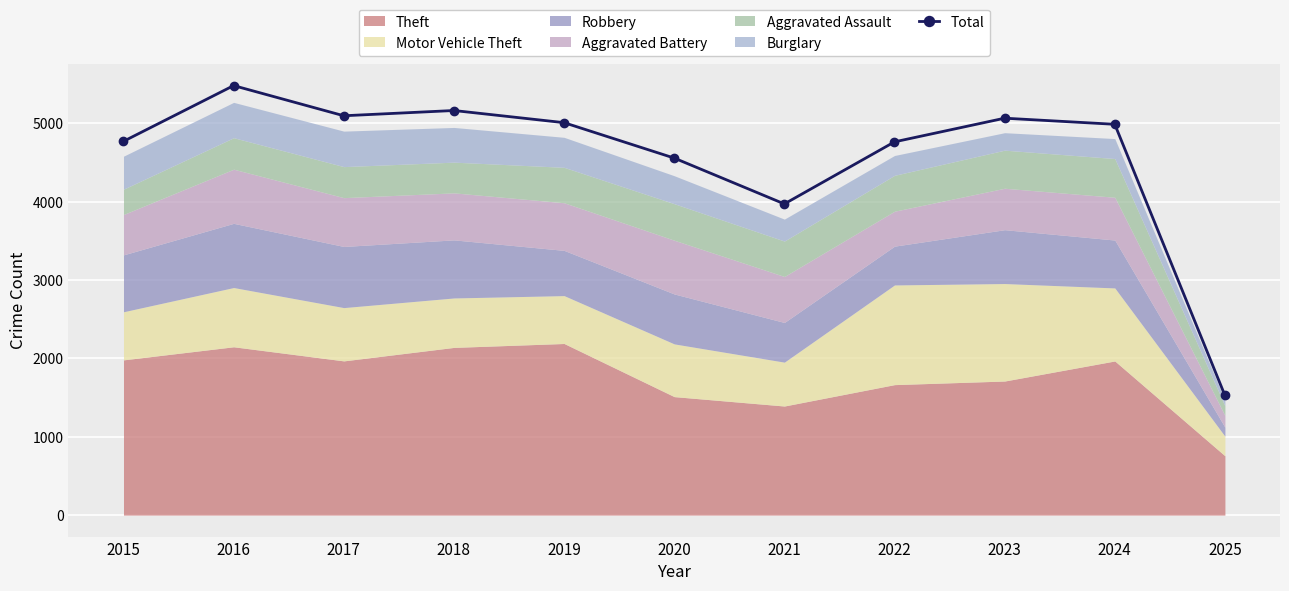

Is it true that the value at 2021 is 3971?

True